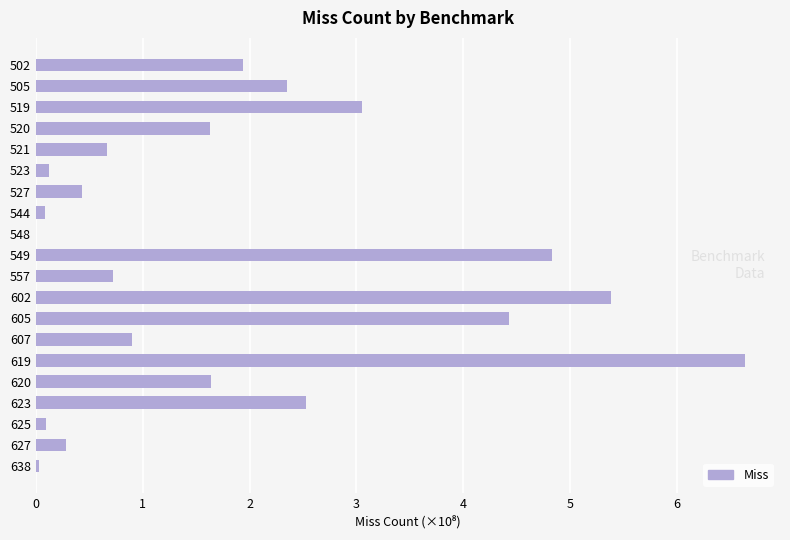

What is the greatest value displayed?

6.6